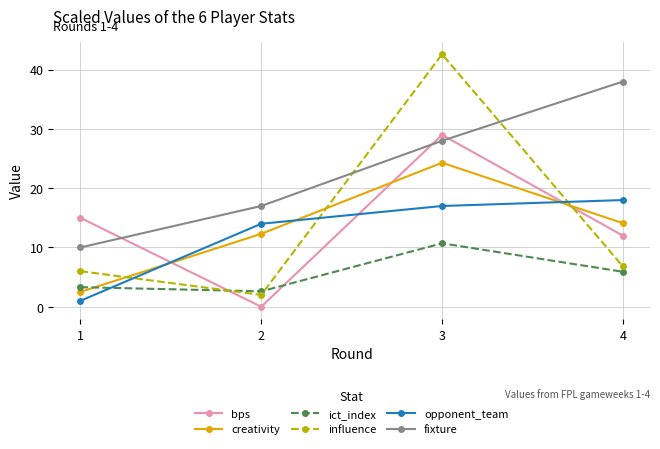

Rank the categories by influence value from lowest to highest.

2, 1, 4, 3